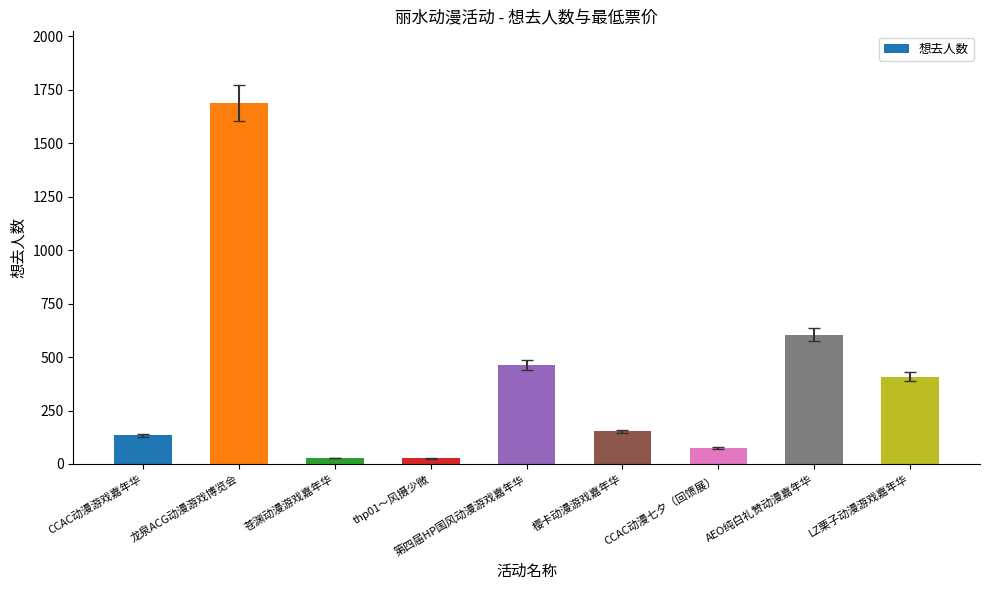

What is the sum of the values at CCAC动漫游戏嘉年华 and 第四届HP国风动漫游戏嘉年华?

595